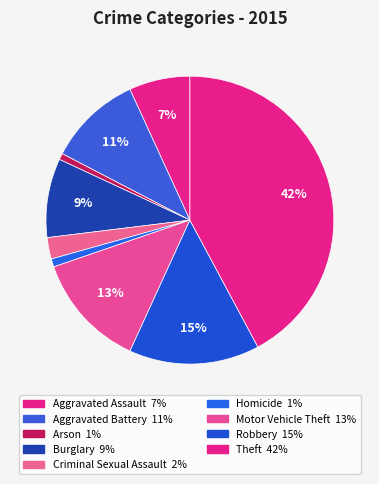

True or false: Aggravated Battery accounts for 20% of the total.

False